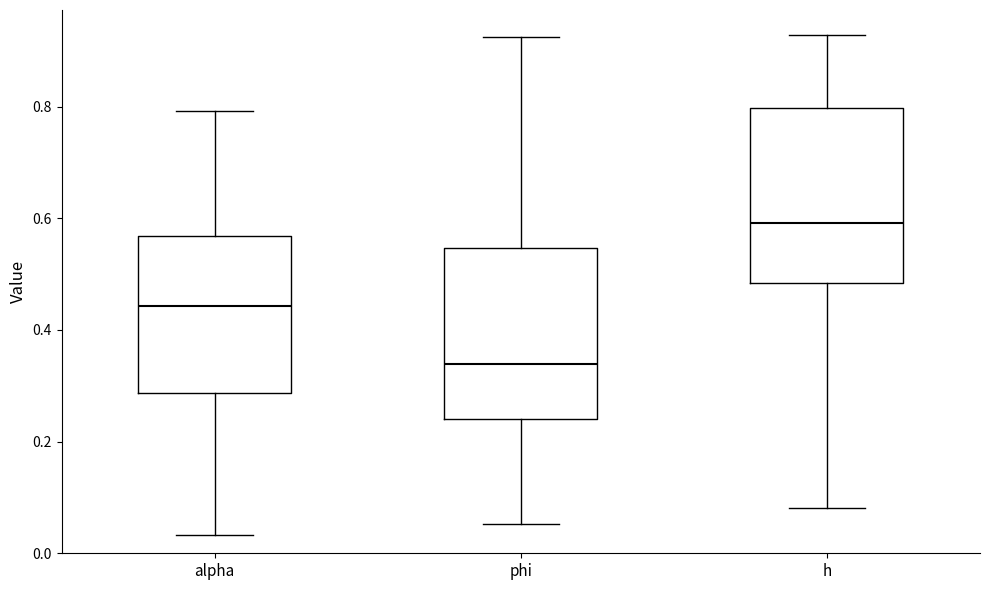

Which box's median line is the lowest?

phi